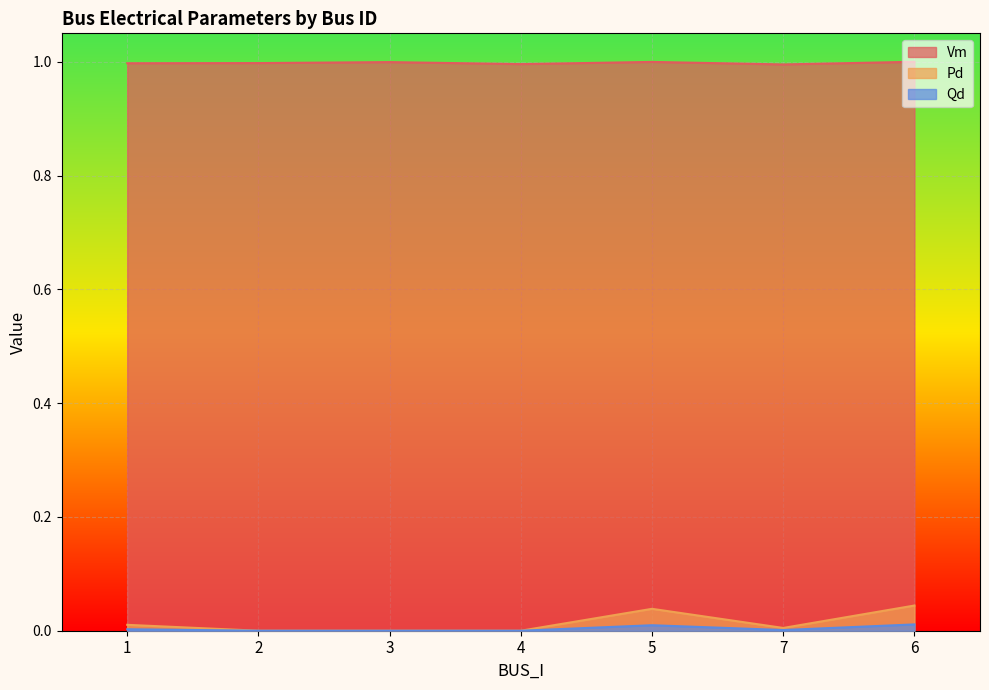

Between 5 and 7, which series saw the biggest shift?

Pd